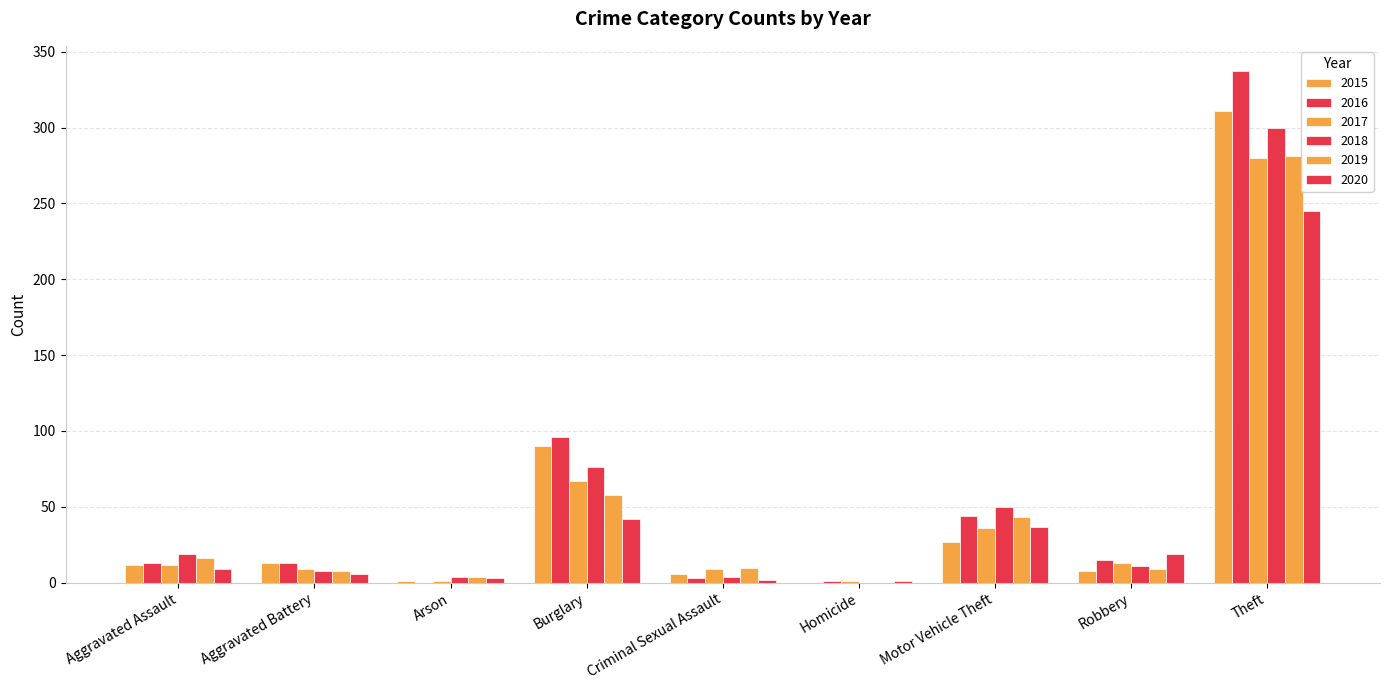

Does the chart contain stacked bars?

No